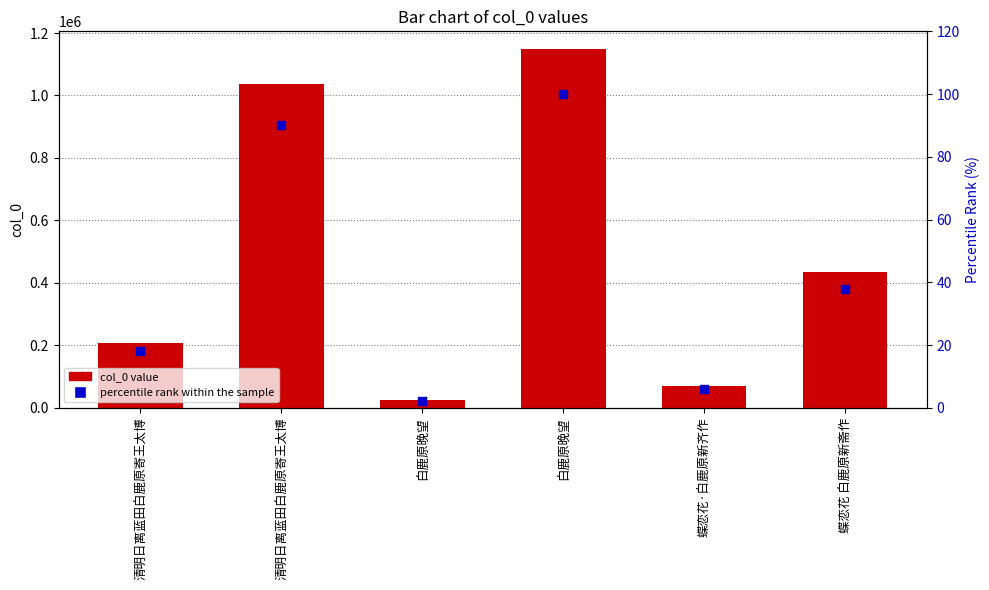

At which category is the sum across all series the highest?

白鹿原晚望